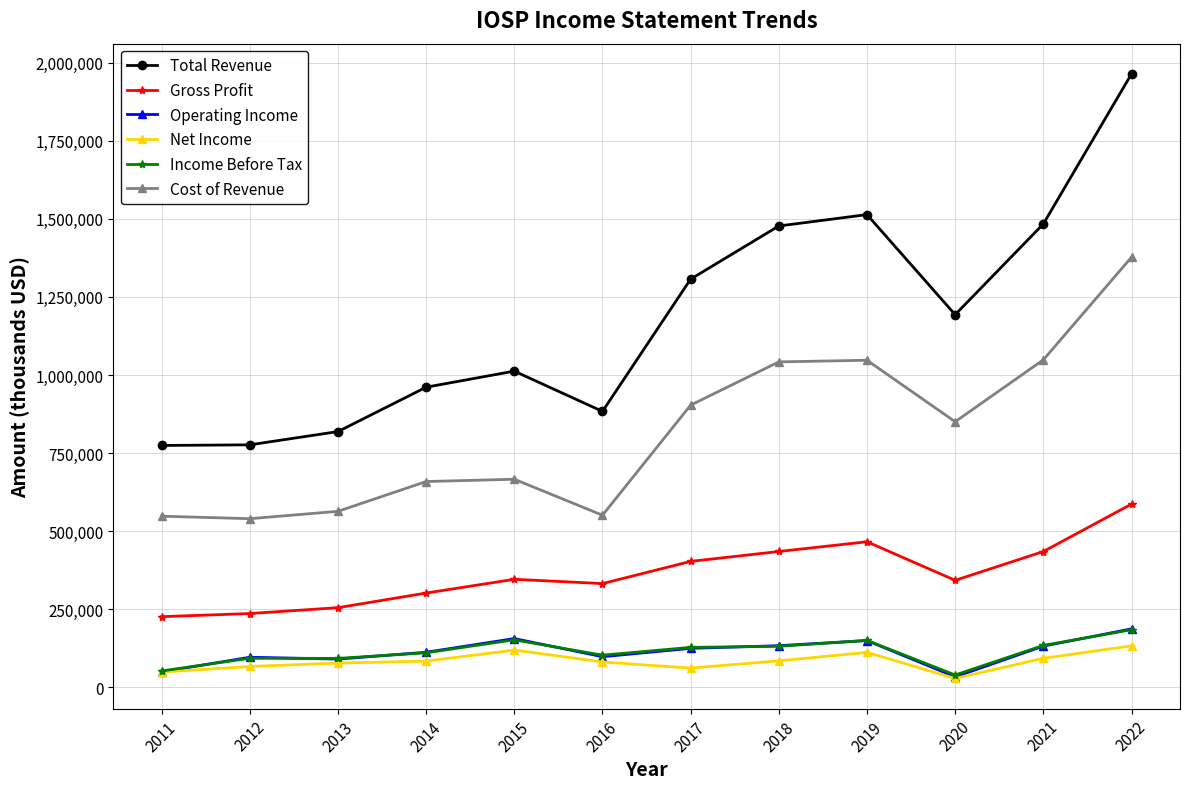

Is the value of Gross Profit at 2015 greater than the value of Total Revenue at 2012?

No